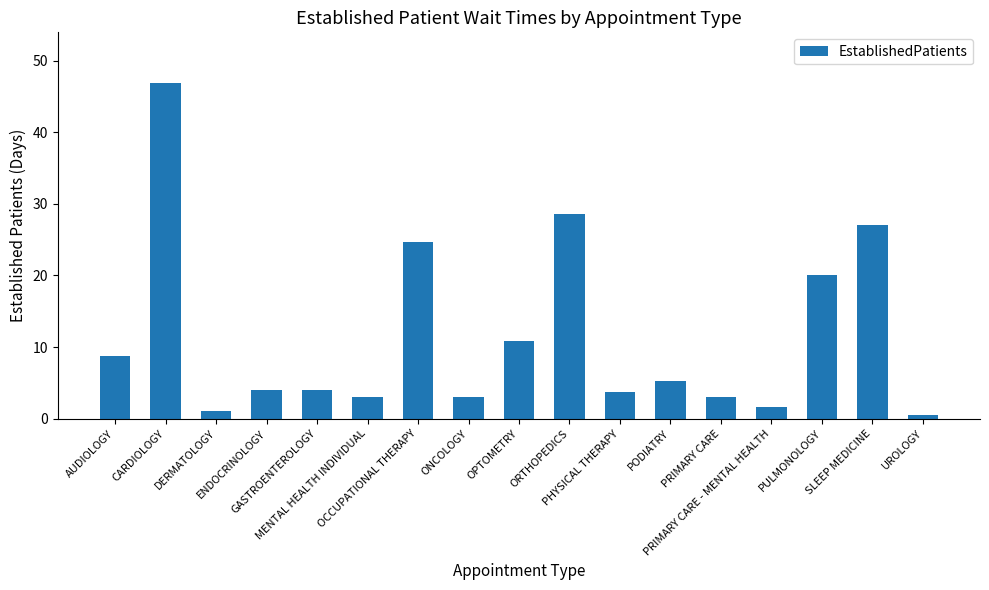

What is the sum of the values at UROLOGY and ORTHOPEDICS?

29.1